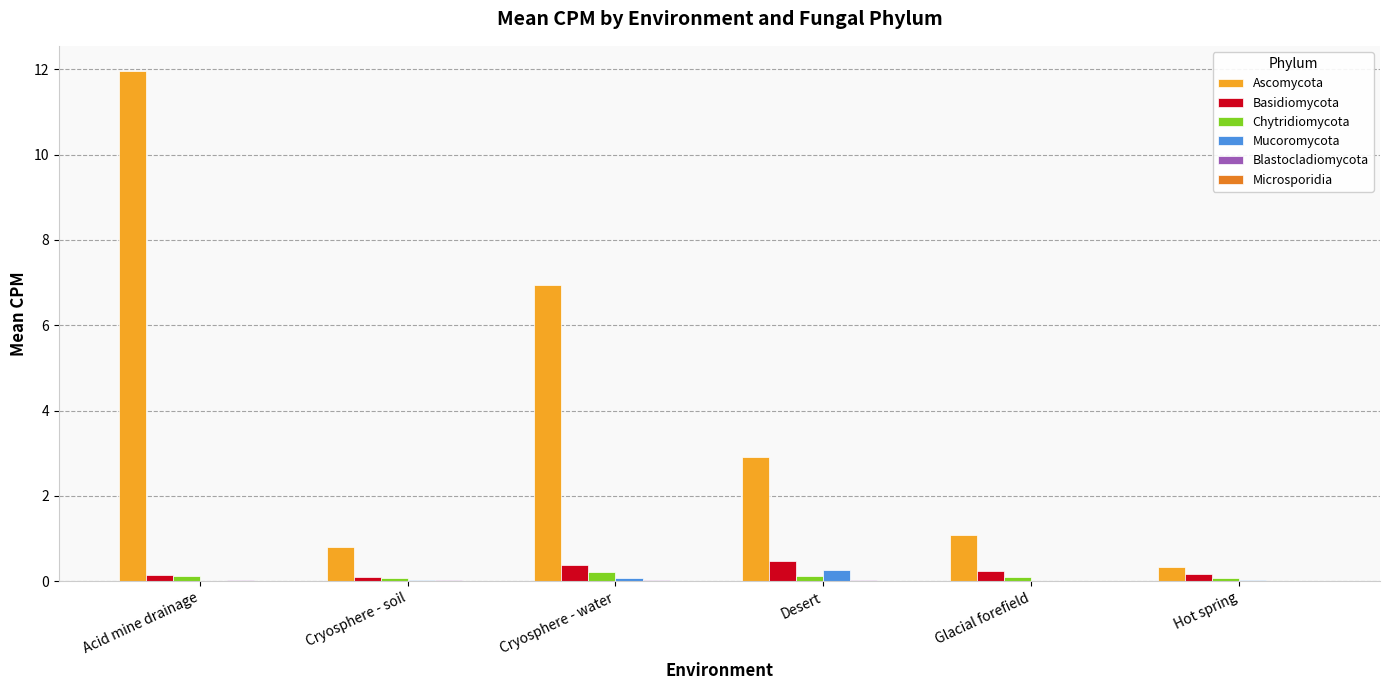

What is the average value of the Ascomycota series?

4.0